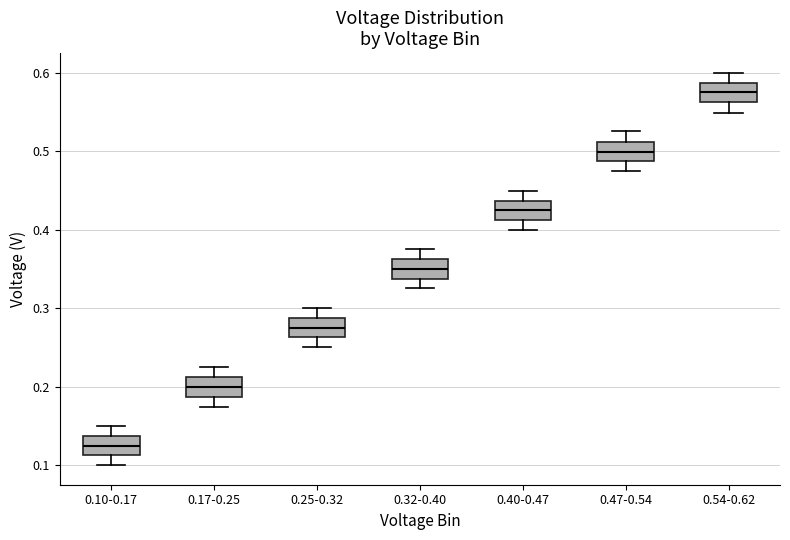

Reading left to right, read every box against the y-axis: the position of its median line, the range the box covers, and the ends of its whiskers. The values are not printed on the chart, so give them approximately, as read against the axis.

0.10-0.17: median 0.13, box 0.11 to 0.14, whiskers 0.10 to 0.15
0.17-0.25: median 0.20, box 0.19 to 0.21, whiskers 0.18 to 0.22
0.25-0.32: median 0.28, box 0.26 to 0.29, whiskers 0.25 to 0.30
0.32-0.40: median 0.35, box 0.34 to 0.36, whiskers 0.33 to 0.38
0.40-0.47: median 0.42, box 0.41 to 0.44, whiskers 0.40 to 0.45
0.47-0.54: median 0.50, box 0.49 to 0.51, whiskers 0.47 to 0.53
0.54-0.62: median 0.58, box 0.56 to 0.59, whiskers 0.55 to 0.60